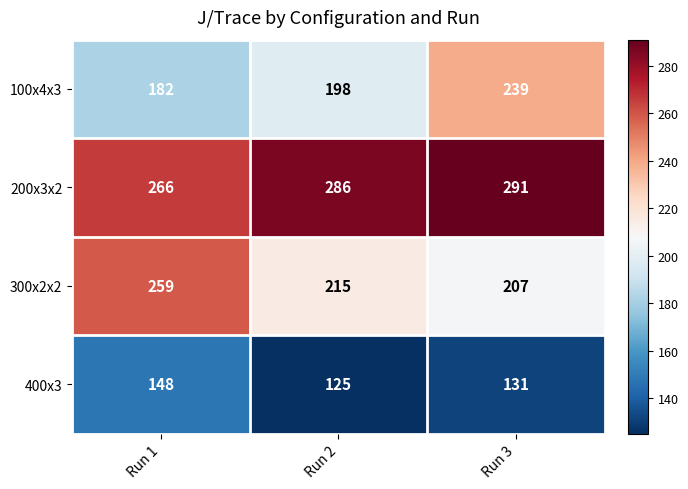

How many 100x4x3 values are between 182 and 239?

3